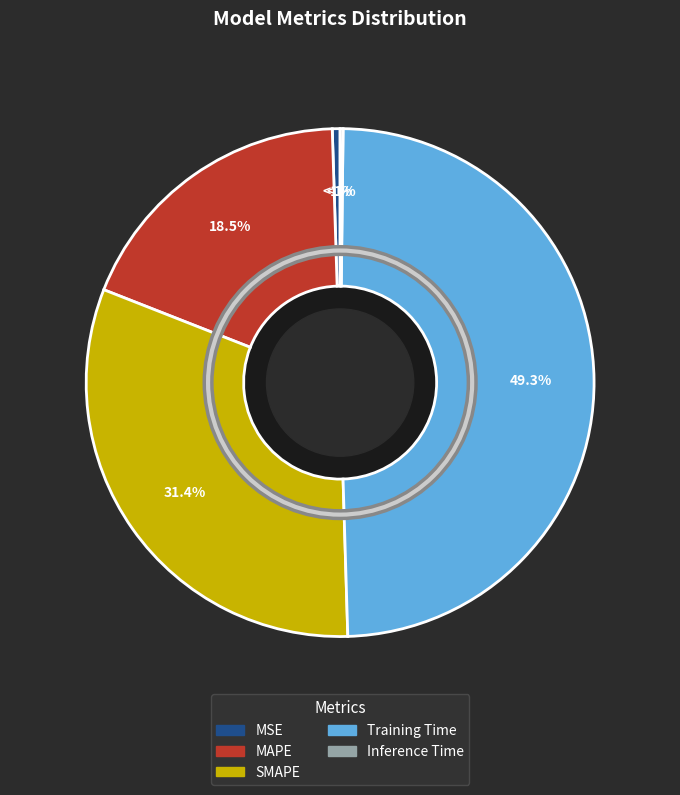

To the nearest percent, what is the difference between the Training Time and Inference Time slice percentages?

49%